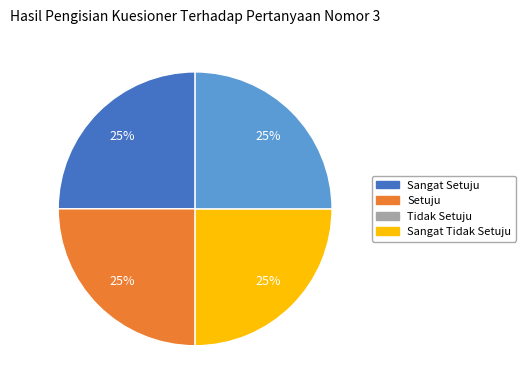

How many slices are in this pie chart?

4